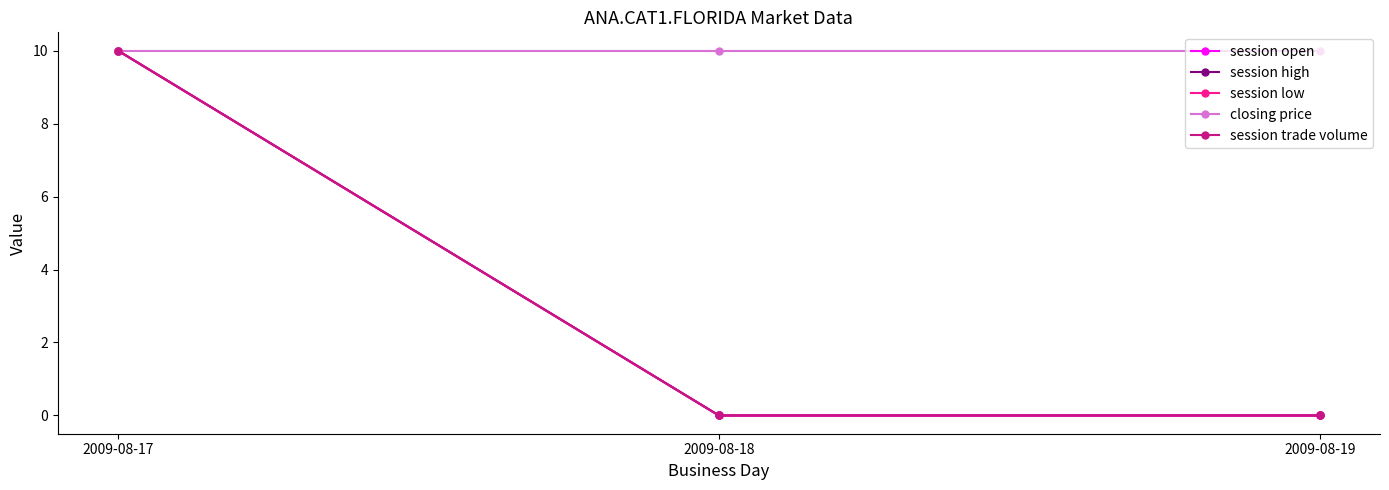

Is this an area chart (filled region under the line)?

No